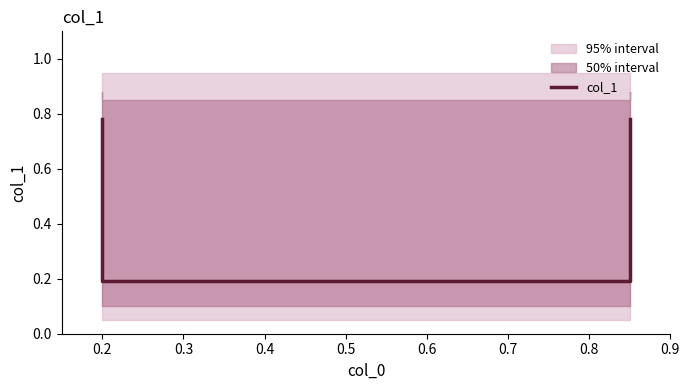

The value at 0.3 is 0.2. True or false?

True